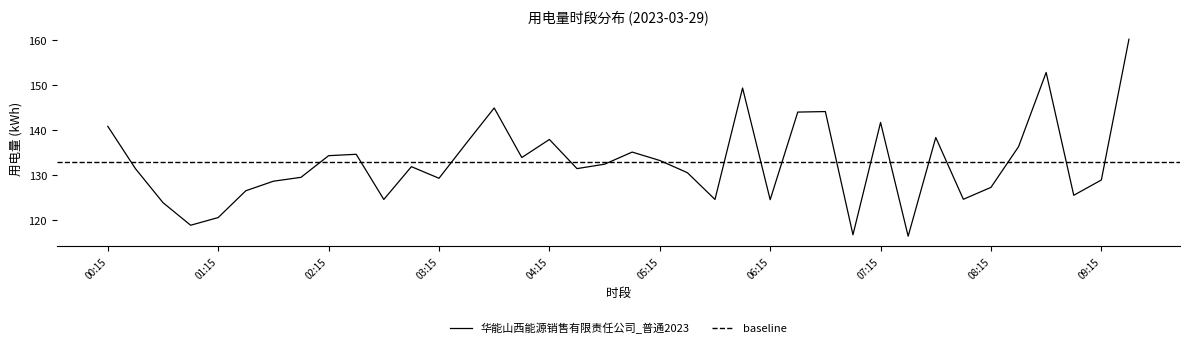

What is the difference between the values at 02:45 and 03:30?

12.6